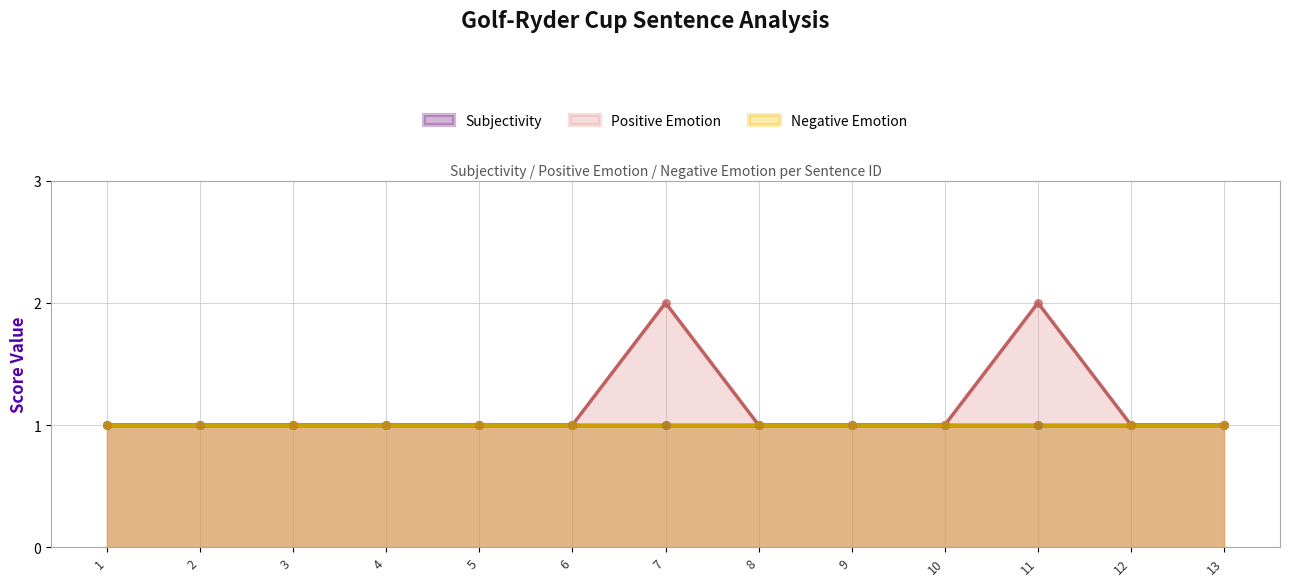

Which series has the largest Y range (max minus min)?

Positive Emotion